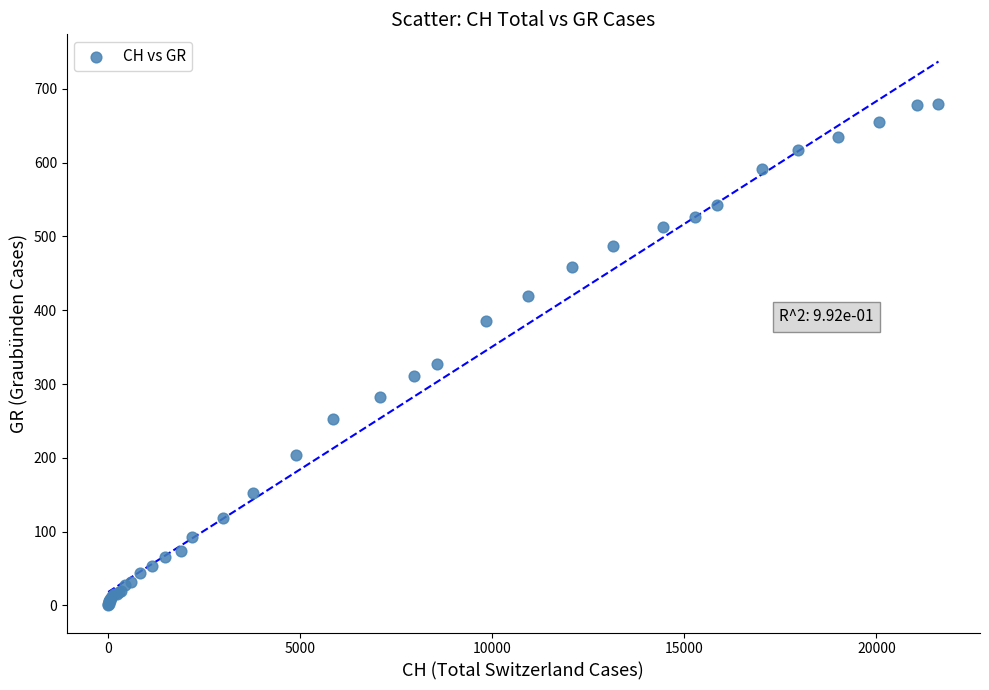

What Y value in the scatter plot is closest to 340?

327